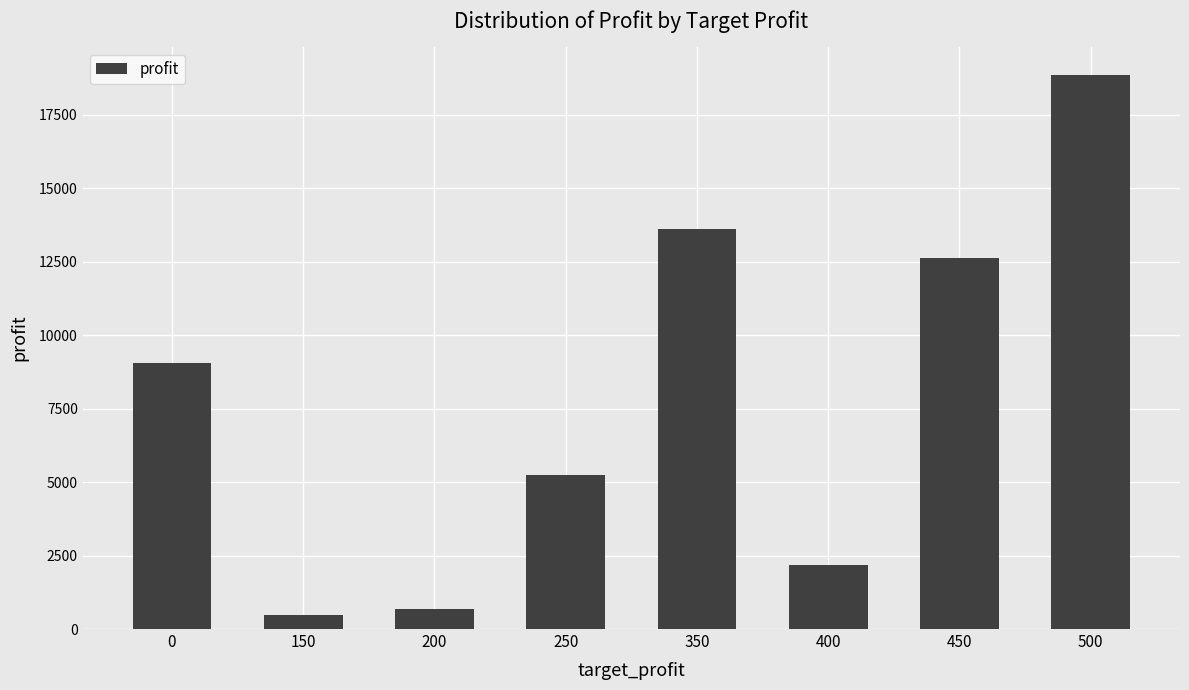

Which has a higher value, 250 or 200?

250